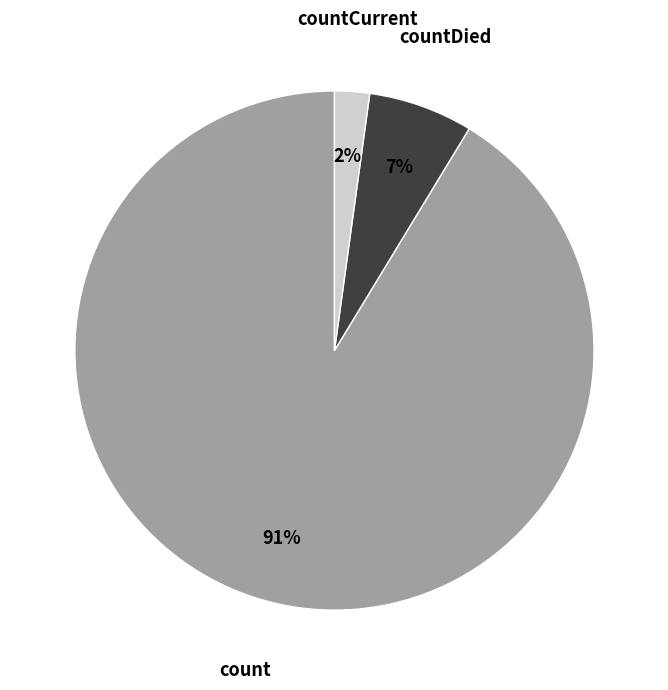

Combined, do countDied and countCurrent account for over 50%?

No